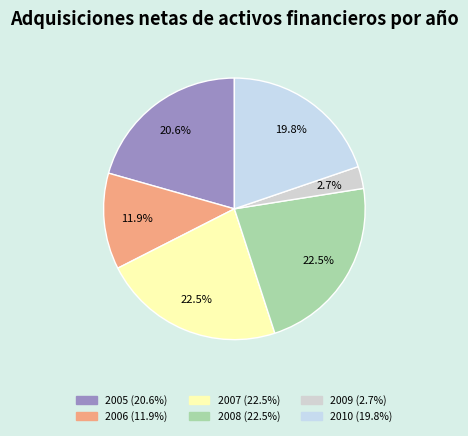

To the nearest percent, what is the difference between the 2006 and 2010 slice percentages?

8%